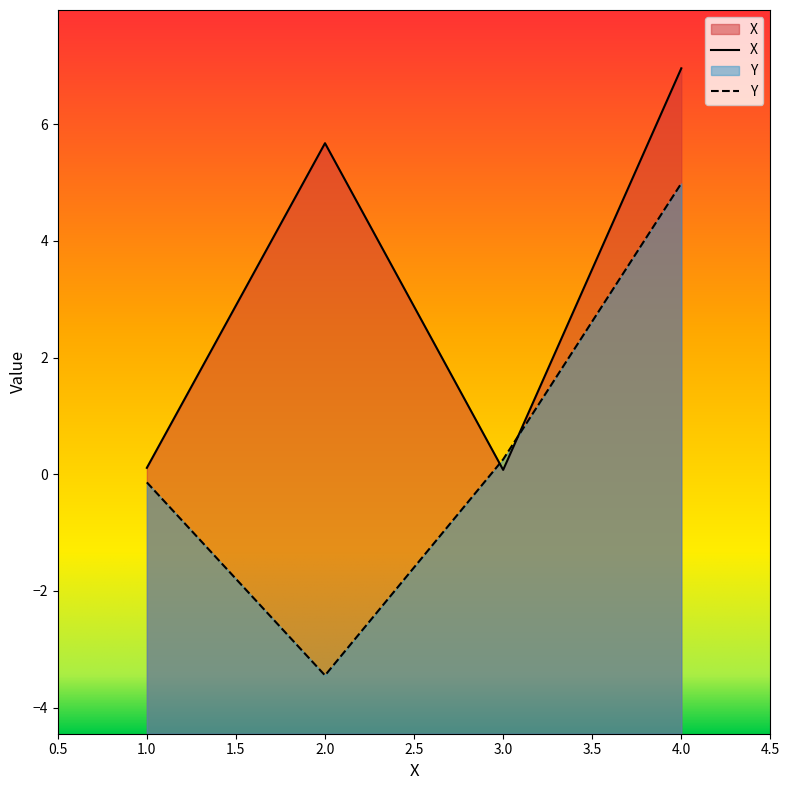

Reading left to right, what are all the values shown in this chart?

X: 0.1	5.7	0.1	7.0
Y: -0.1	-3.4	0.3	5.0